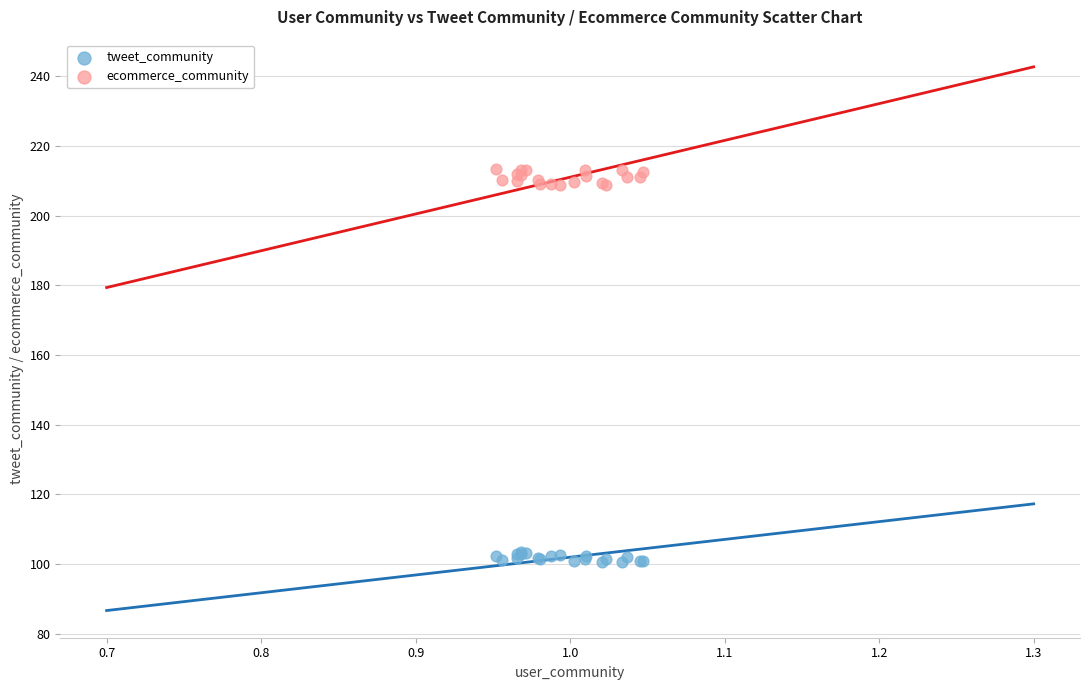

Which series reaches the minimum Y coordinate?

tweet_community